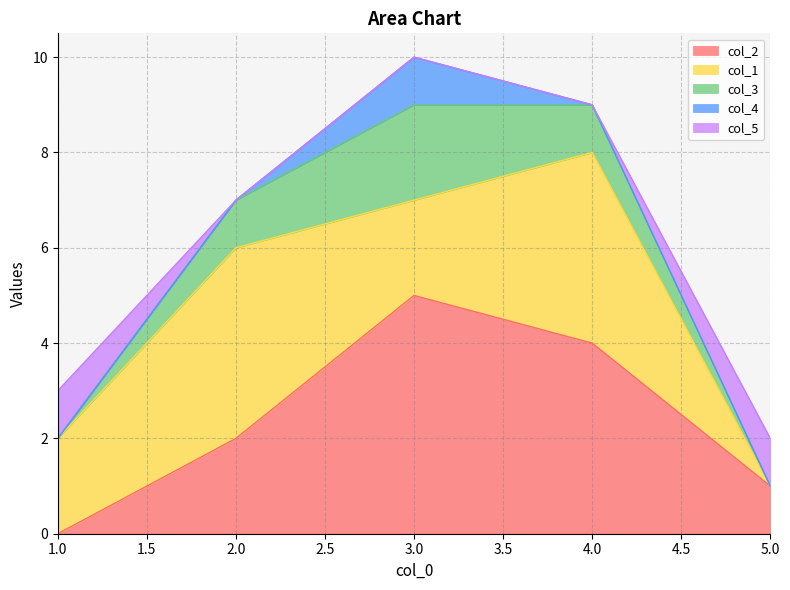

What are all the series names shown in the legend?

col_2, col_1, col_3, col_4, col_5